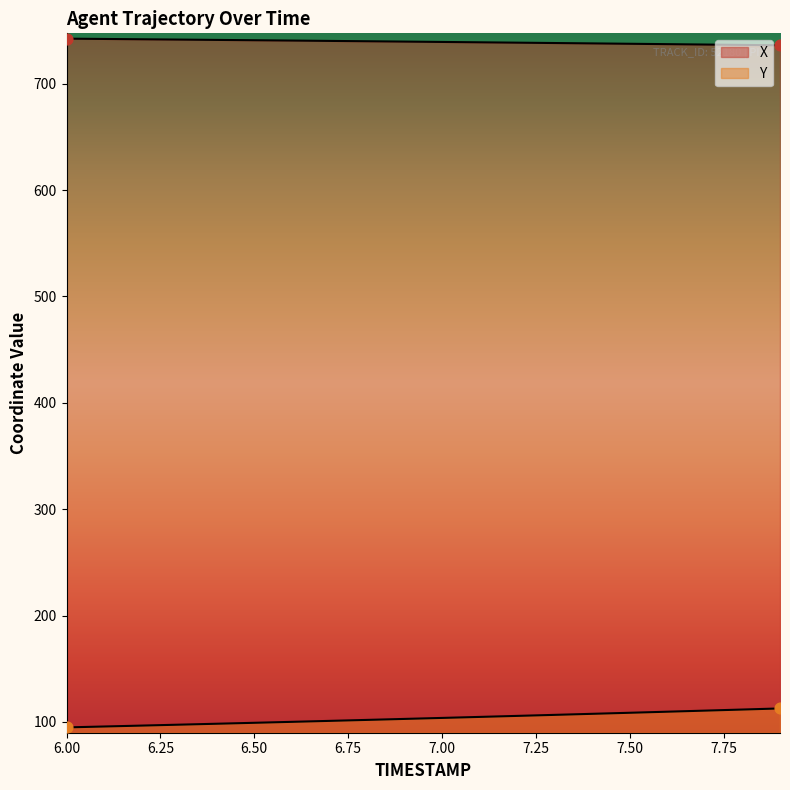

At how many categories does at least one series exceed 373?

20